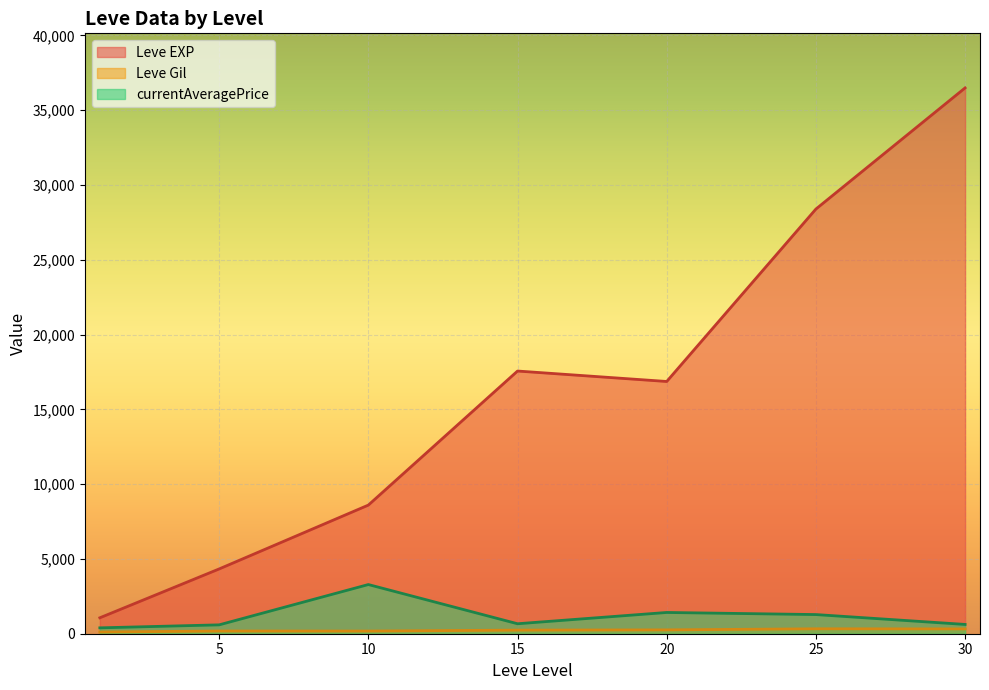

The value of Leve EXP at 5 is 2695.3. True or false?

False